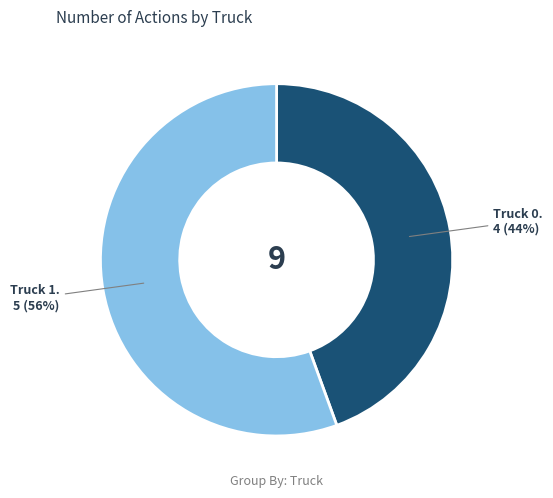

To the nearest percent, what is the average slice percentage?

50%